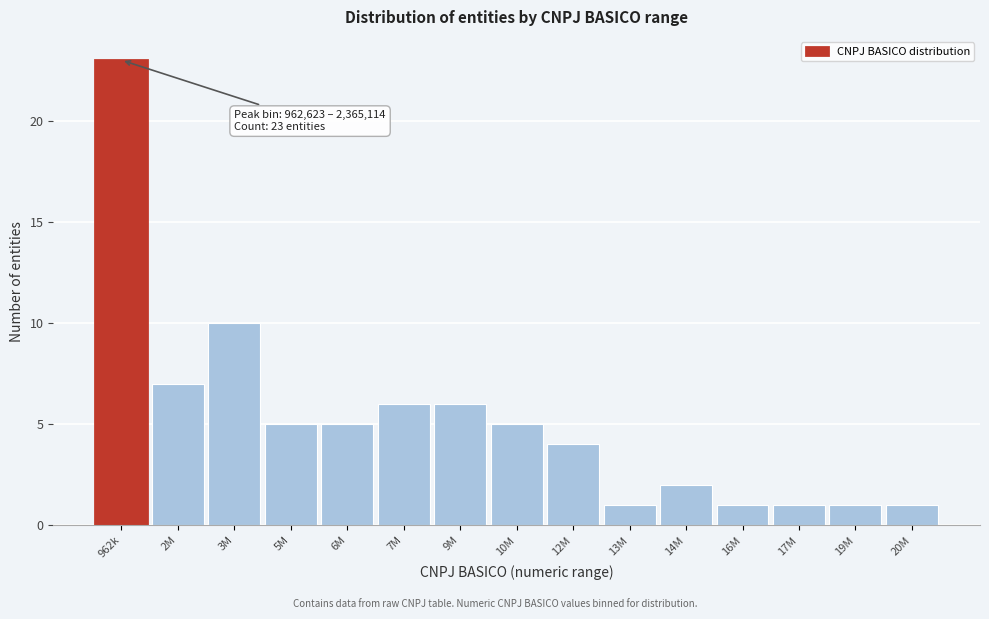

Reading left to right, what are all the values shown in this chart?

23	7	10	5	5	6	6	5	4	1	2	1	1	1	1